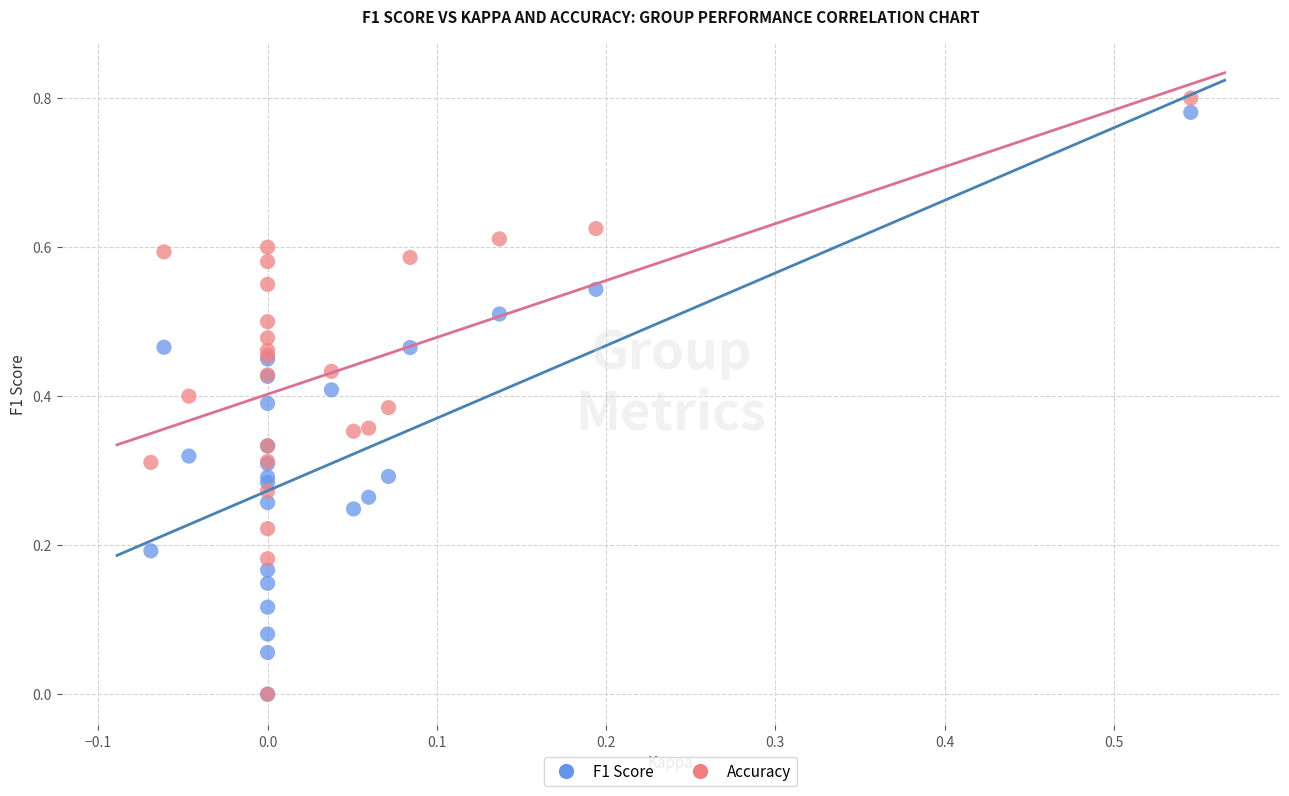

What are all the series names shown in the legend?

F1 Score, Accuracy